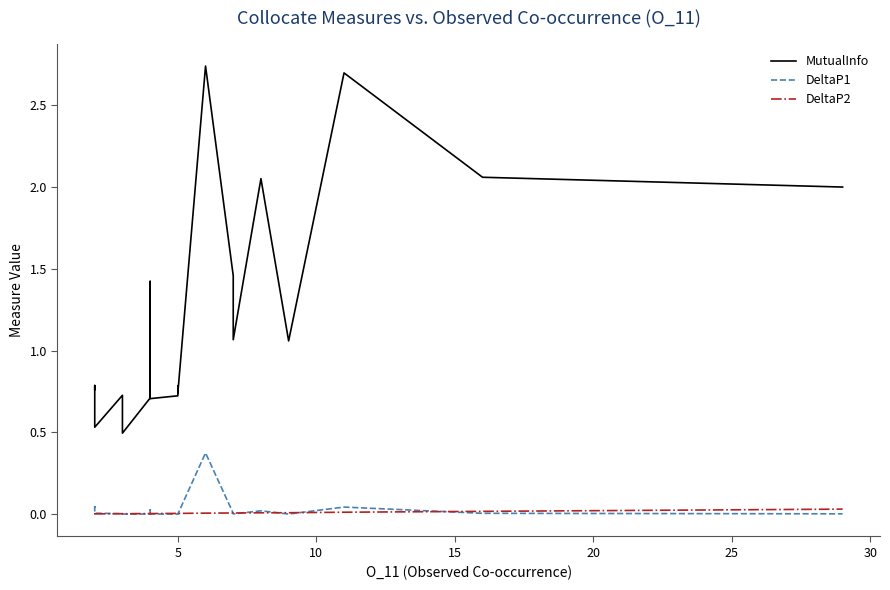

At how many categories does at least one series exceed 0?

20